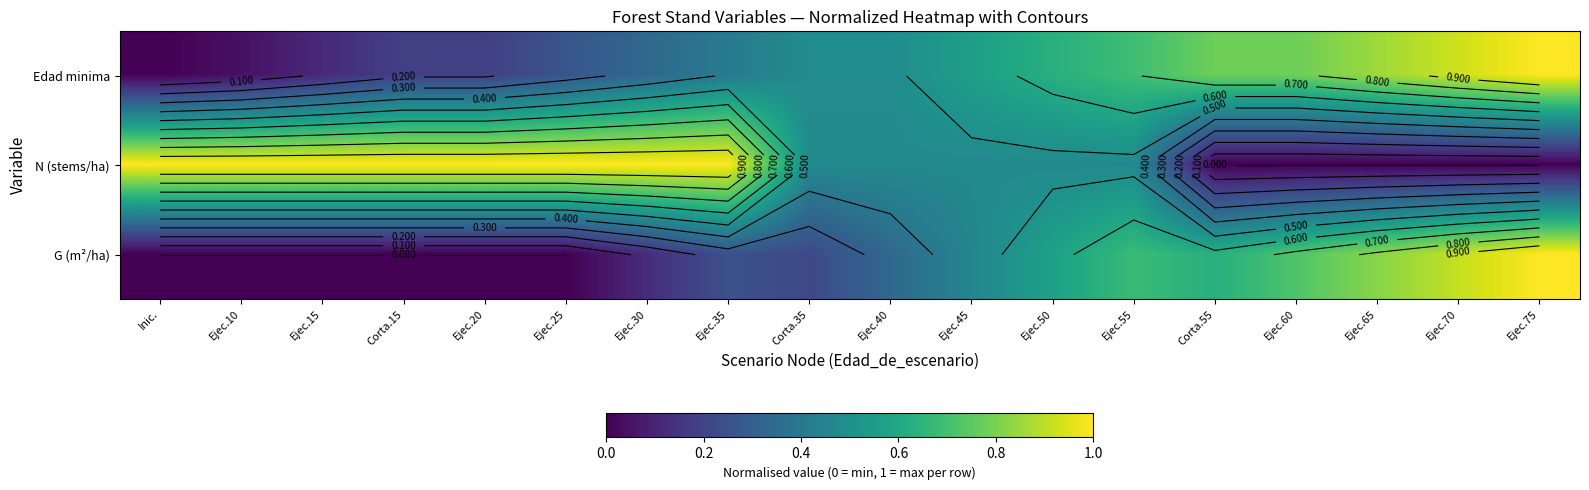

Rank the series by their maximum value, from lowest to highest.

Edad minima, N (stems/ha), G (m²/ha)